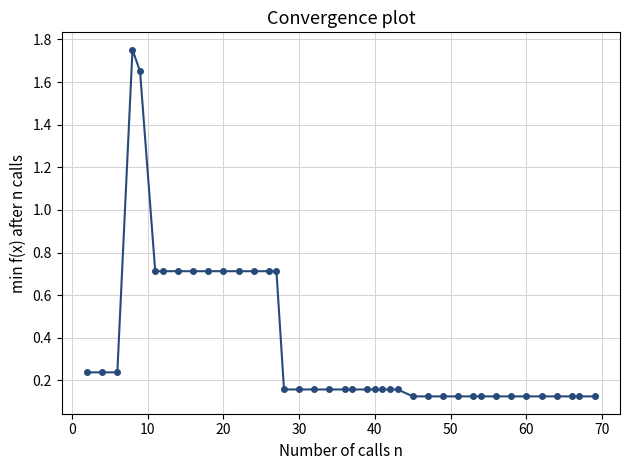

True or false: the data has more than 0 interior local peaks.

True